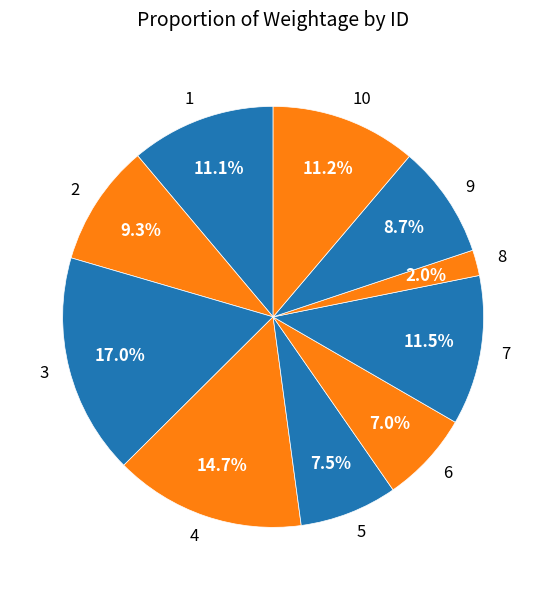

Which has a higher value, 6 or 3?

3